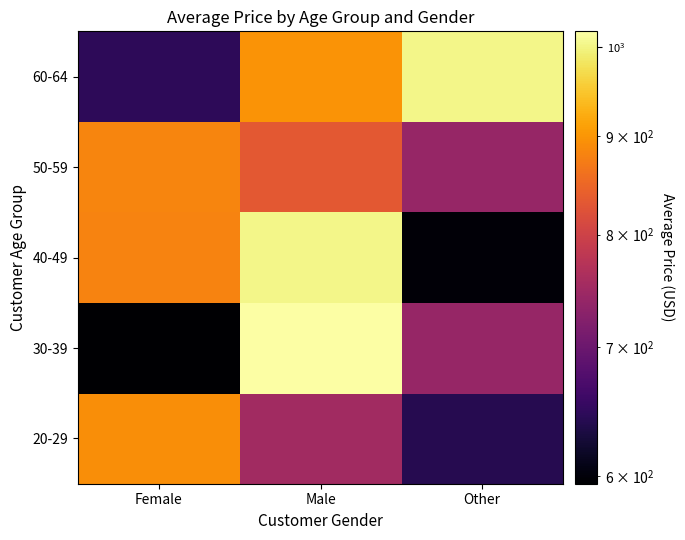

Count the number of data series in this chart.

5